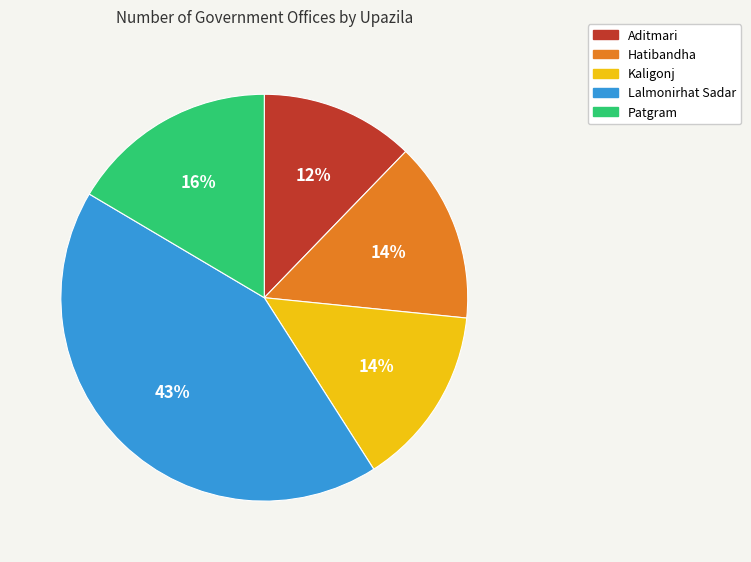

Which slice is the largest?

Lalmonirhat Sadar